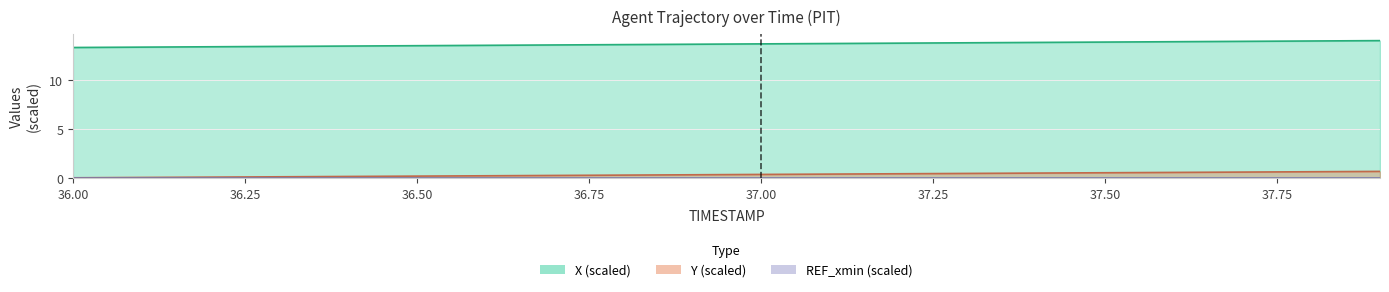

What is the label of the 10th point from the right?

37.0